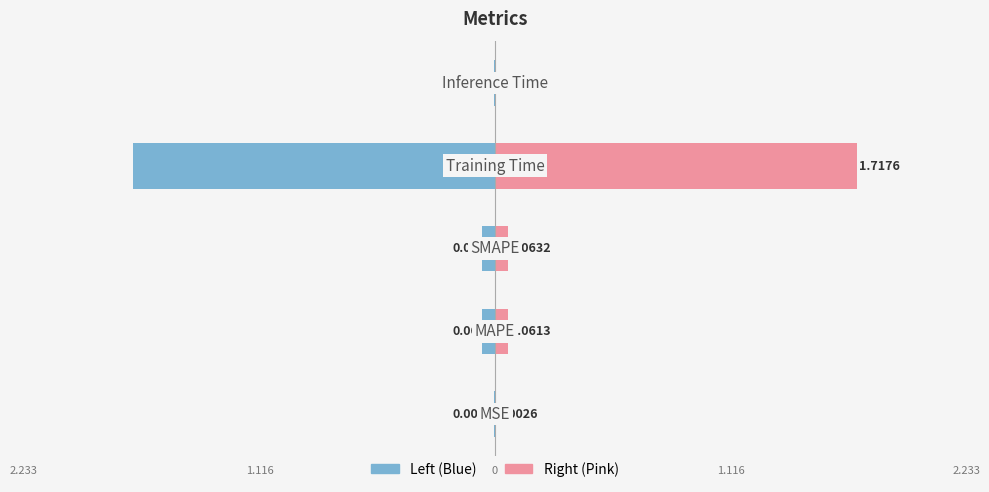

How many bars are there in each group?

2